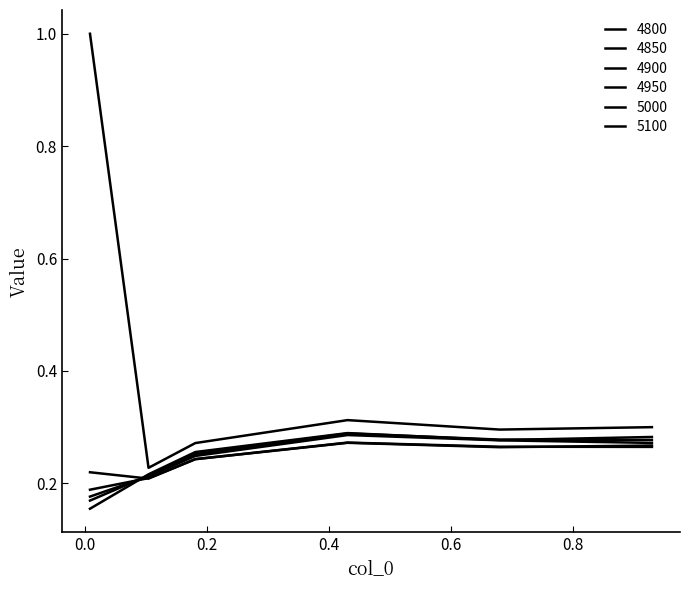

Does the chart display data point markers on the line(s)?

No